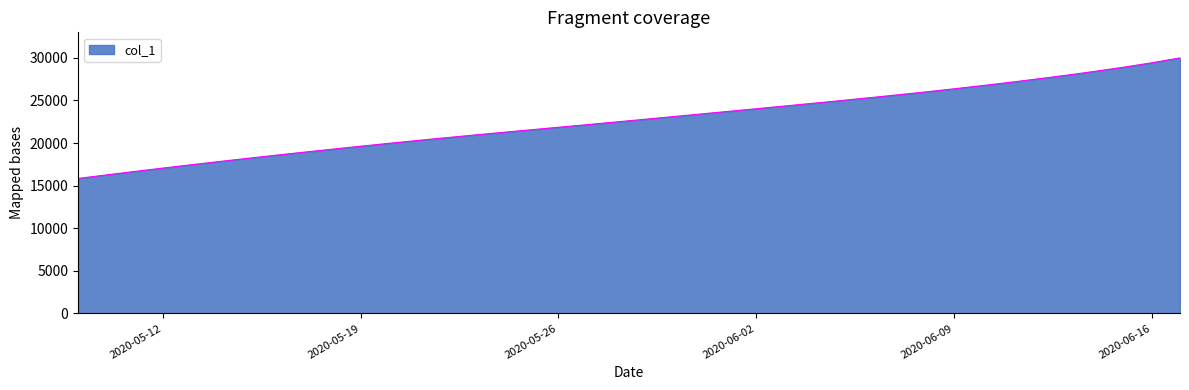

What is the difference between the maximum and minimum values?

14147.9